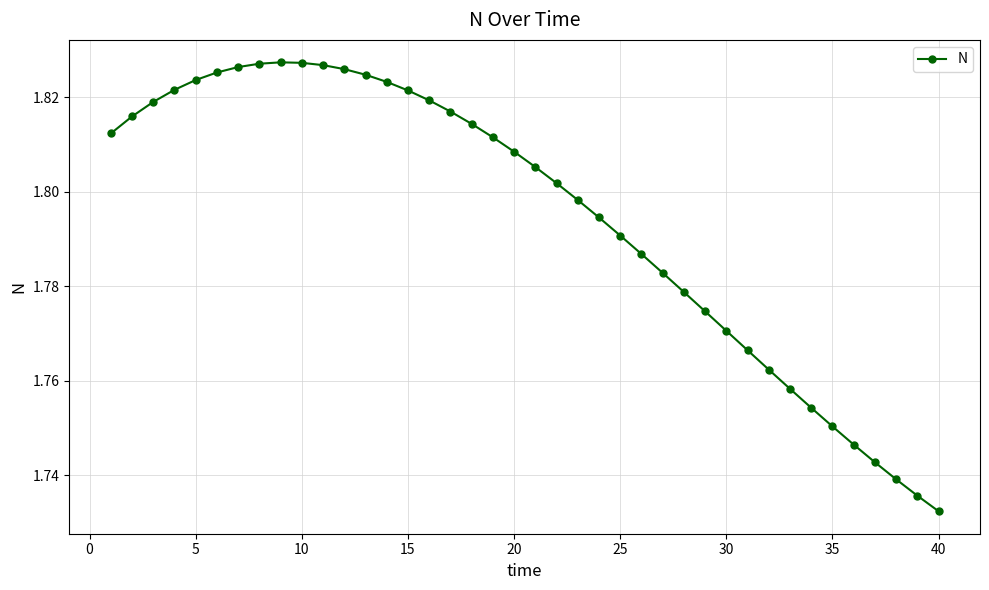

How many values are between 1 and 2?

40